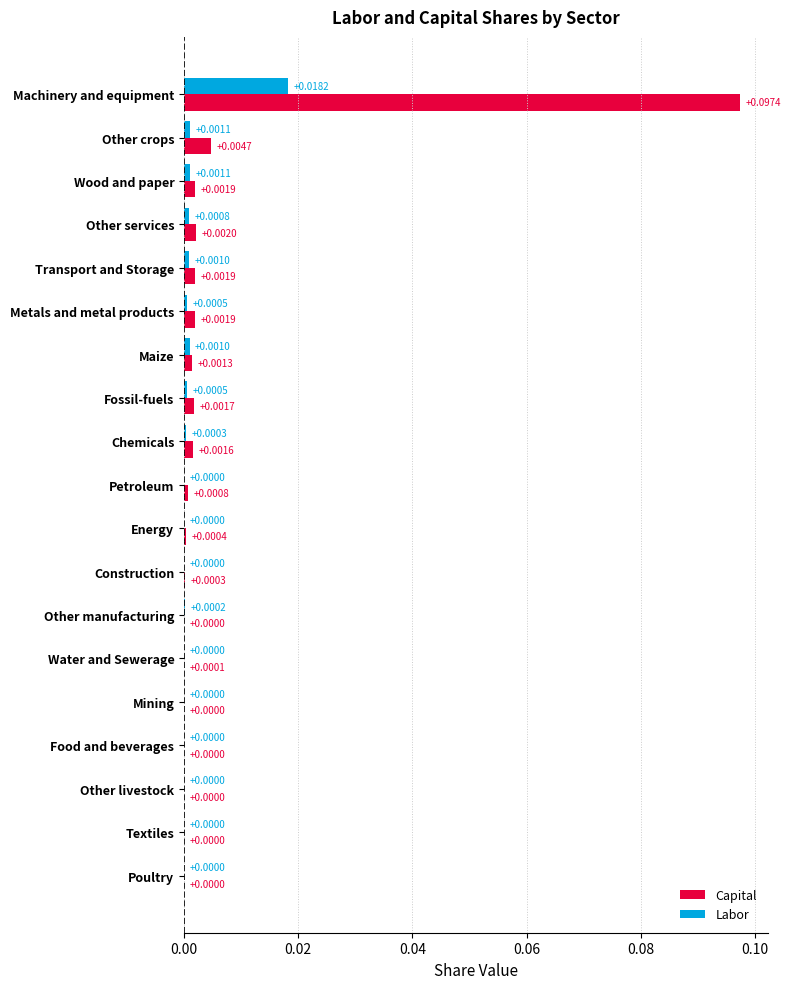

Which series has the largest total across all categories?

Capital